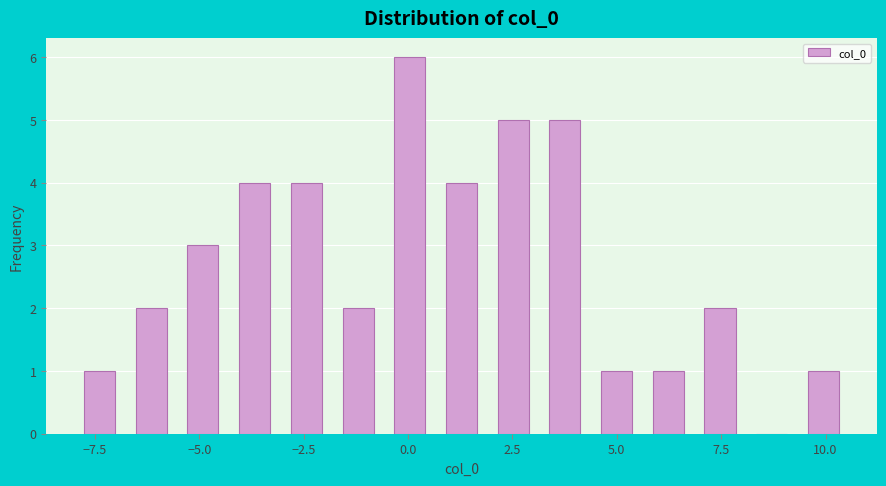

Read against the x-axis, roughly where is the centre of the tallest bar?

0.0